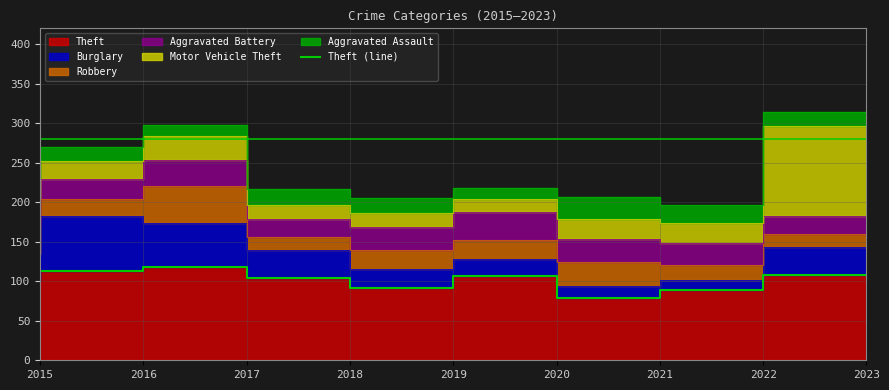

What is the greatest value displayed?

118